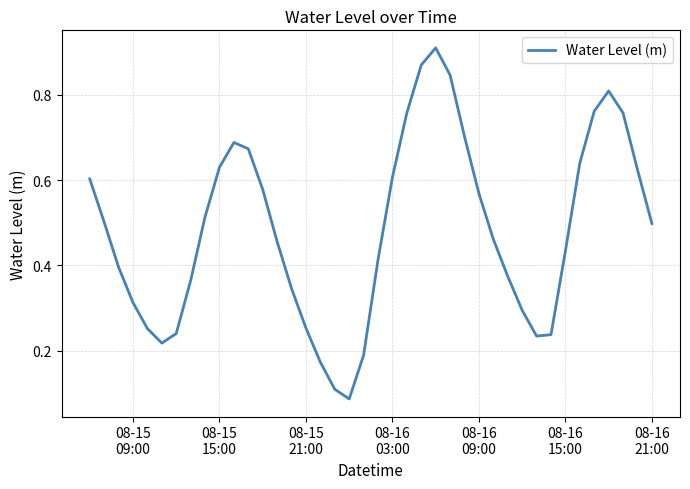

What is the value of the 35th point from the left?

0.6